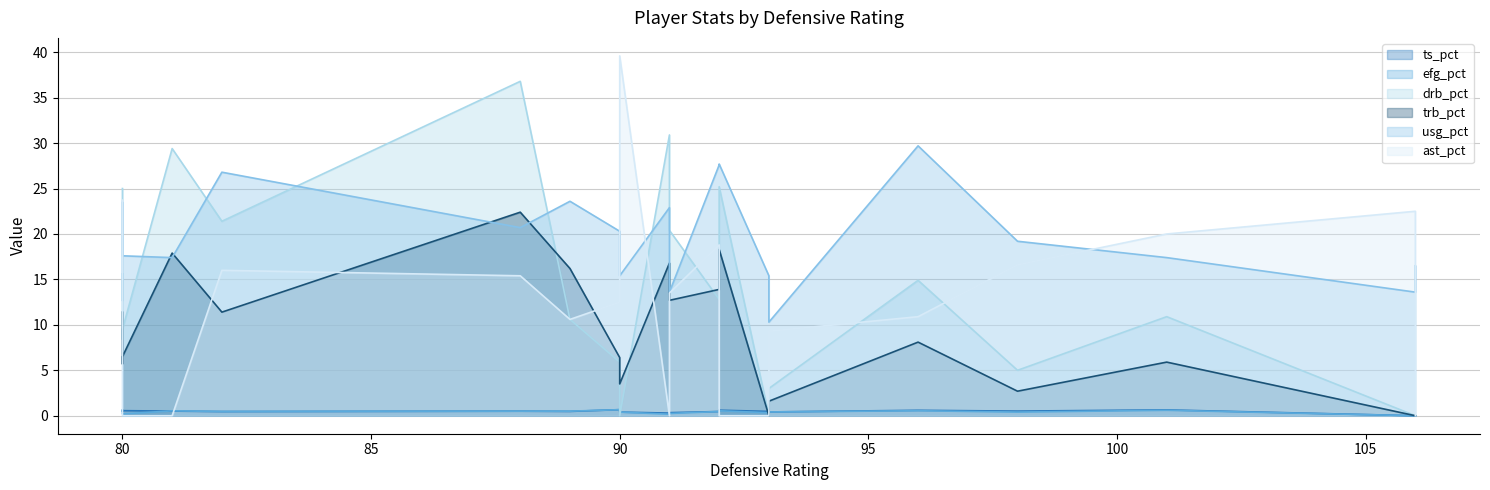

How many categories are shown in the chart?

20